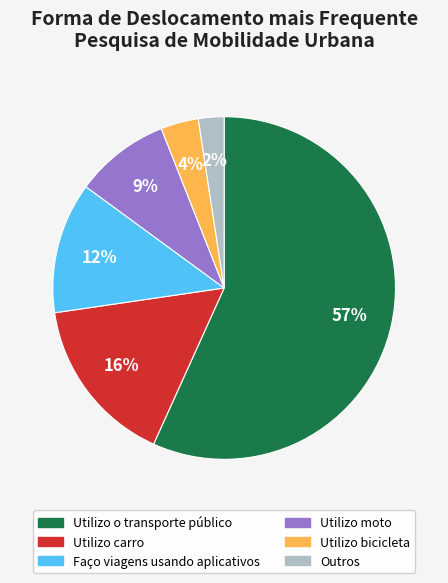

Approximately how many times larger is the value at Utilizo o transporte público compared to Utilizo carro?

3.6